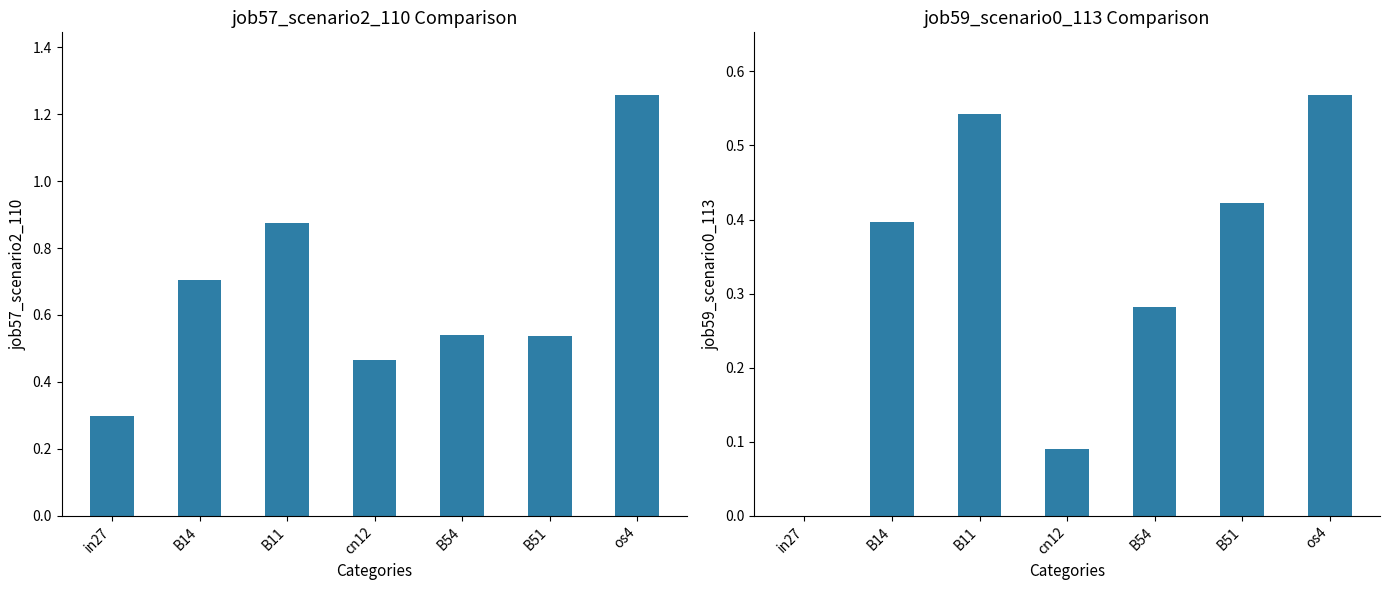

What is the difference between the job59_scenario0_113 values at B14 and os4?

0.2